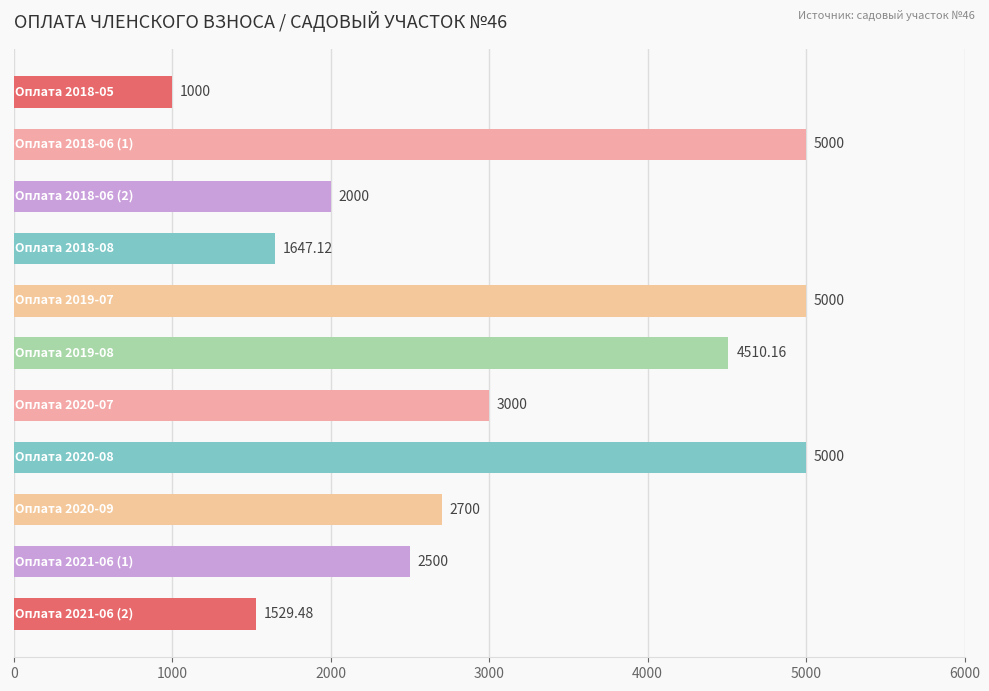

What is the difference between the second highest and minimum values?

4000.0